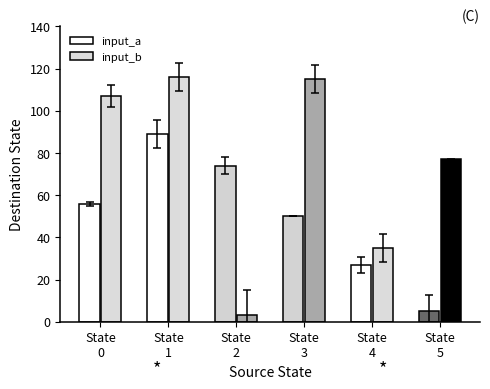

Which series changed the most between State
0 and State
4?

input_b